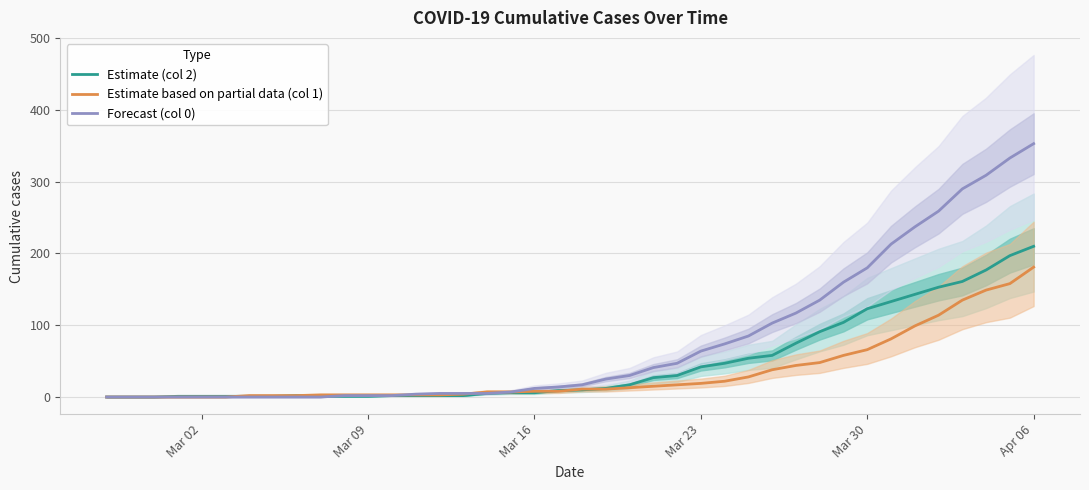

How many values in the Estimate (col 2) series exceed 10?

19